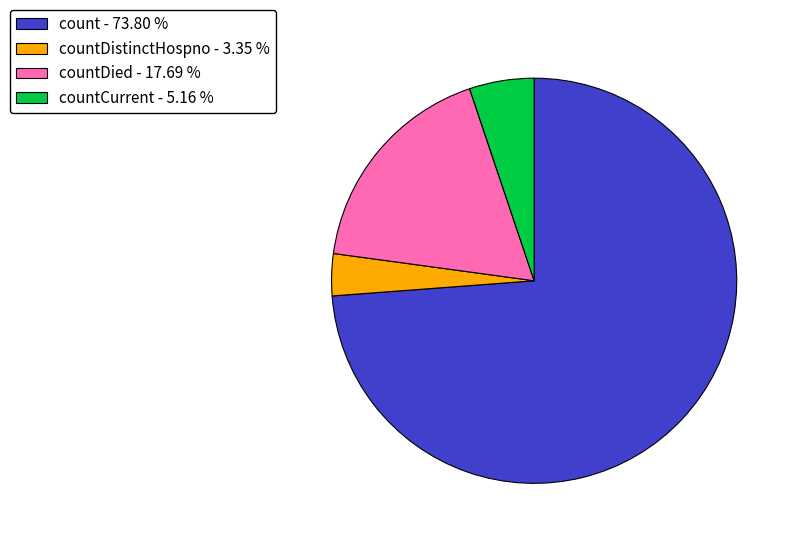

What is the ratio of the value at countDied - 17.69 % to the value at countDistinctHospno - 3.35 %?

5.3